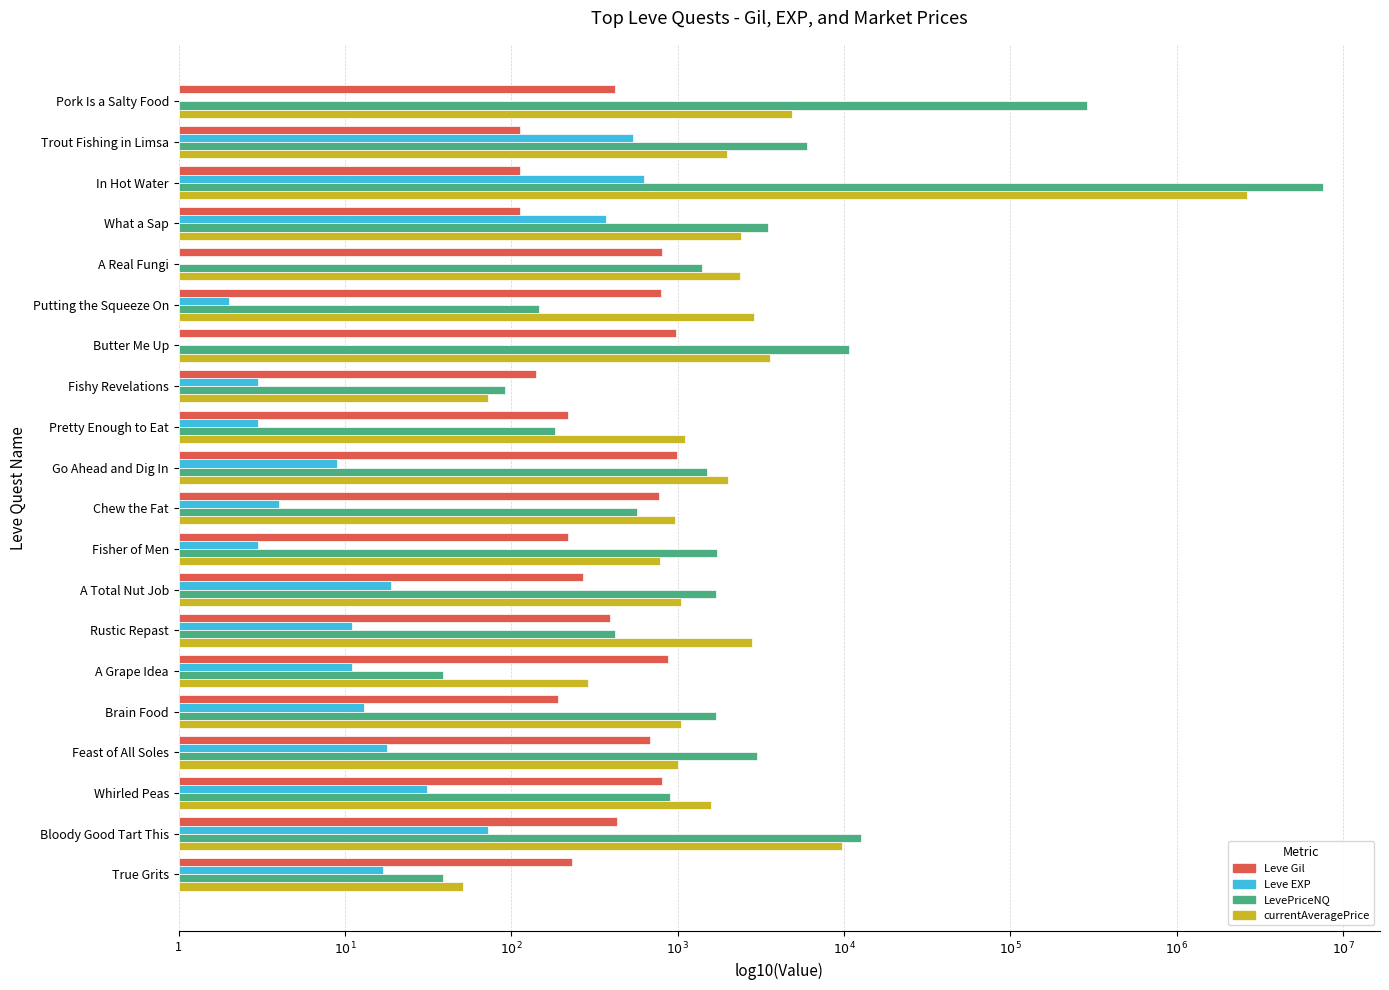

What are all the series names shown in the legend?

Leve Gil, Leve EXP, LevePriceNQ, currentAveragePrice